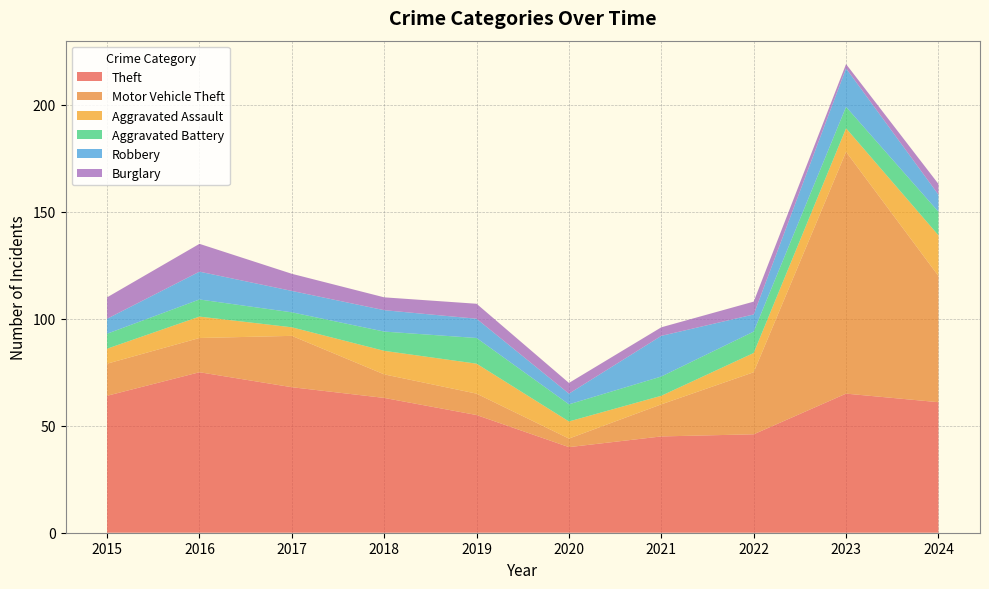

Reading left to right, extract all data points from this chart.

Theft: 2015=64	2016=75	2017=68	2018=63	2019=55	2020=40	2021=45	2022=46	2023=65	2024=61
Motor Vehicle Theft: 2015=15	2016=16	2017=24	2018=11	2019=10	2020=4	2021=15	2022=29	2023=113	2024=59
Aggravated Assault: 2015=7	2016=10	2017=4	2018=11	2019=14	2020=8	2021=4	2022=9	2023=11	2024=19
Aggravated Battery: 2015=7	2016=8	2017=7	2018=9	2019=12	2020=8	2021=9	2022=10	2023=10	2024=11
Robbery: 2015=7	2016=13	2017=10	2018=10	2019=9	2020=5	2021=19	2022=8	2023=18	2024=8
Burglary: 2015=10	2016=13	2017=8	2018=6	2019=7	2020=5	2021=4	2022=6	2023=2	2024=5